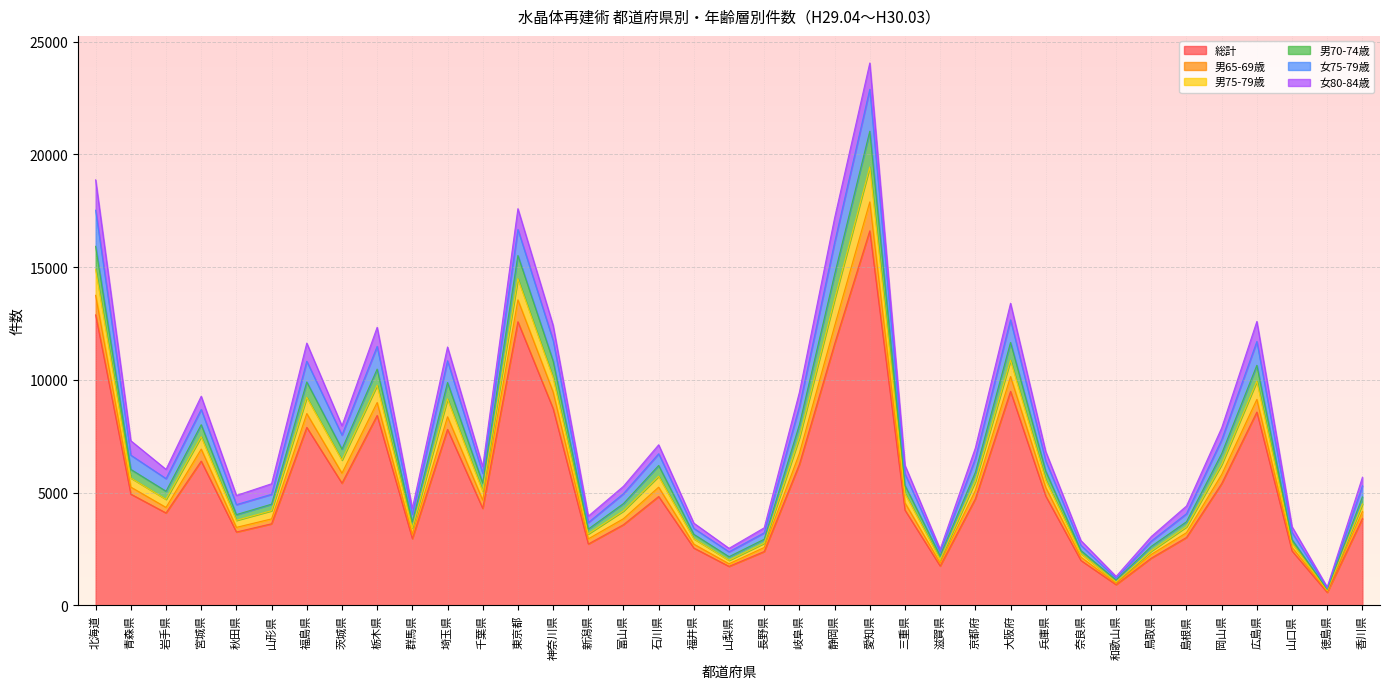

Is it true that 男65-69歳 equals 9462 at 神奈川県?

True